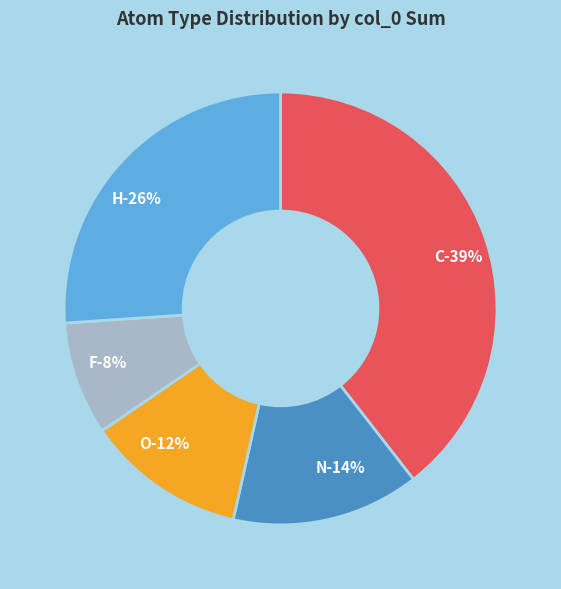

To the nearest percent, what is the combined percentage of O and F?

20%